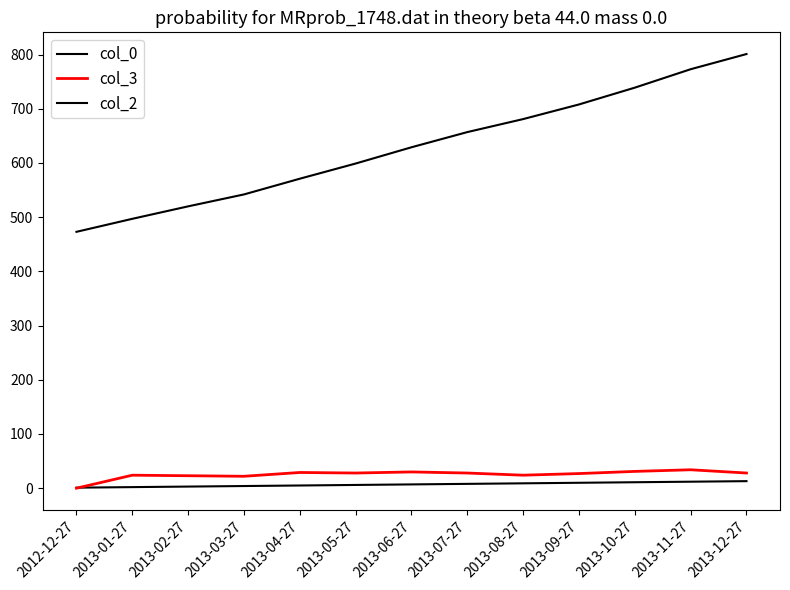

What is the difference between the second highest and second lowest values in the col_2 series?

276